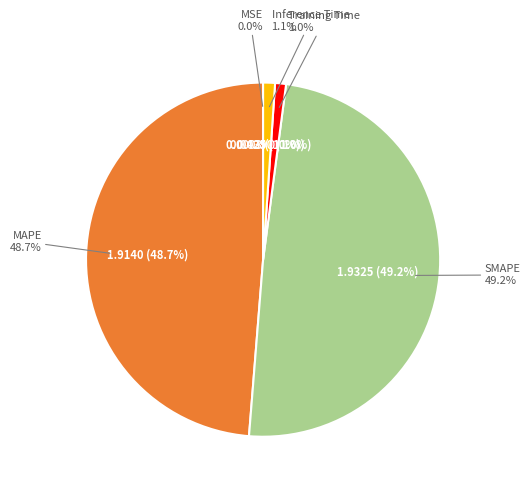

How much of the chart is everything except Training Time?

99.0%